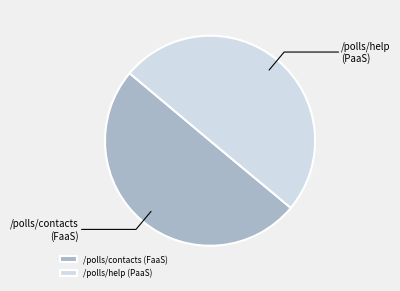

Count the number of slices in the pie.

2